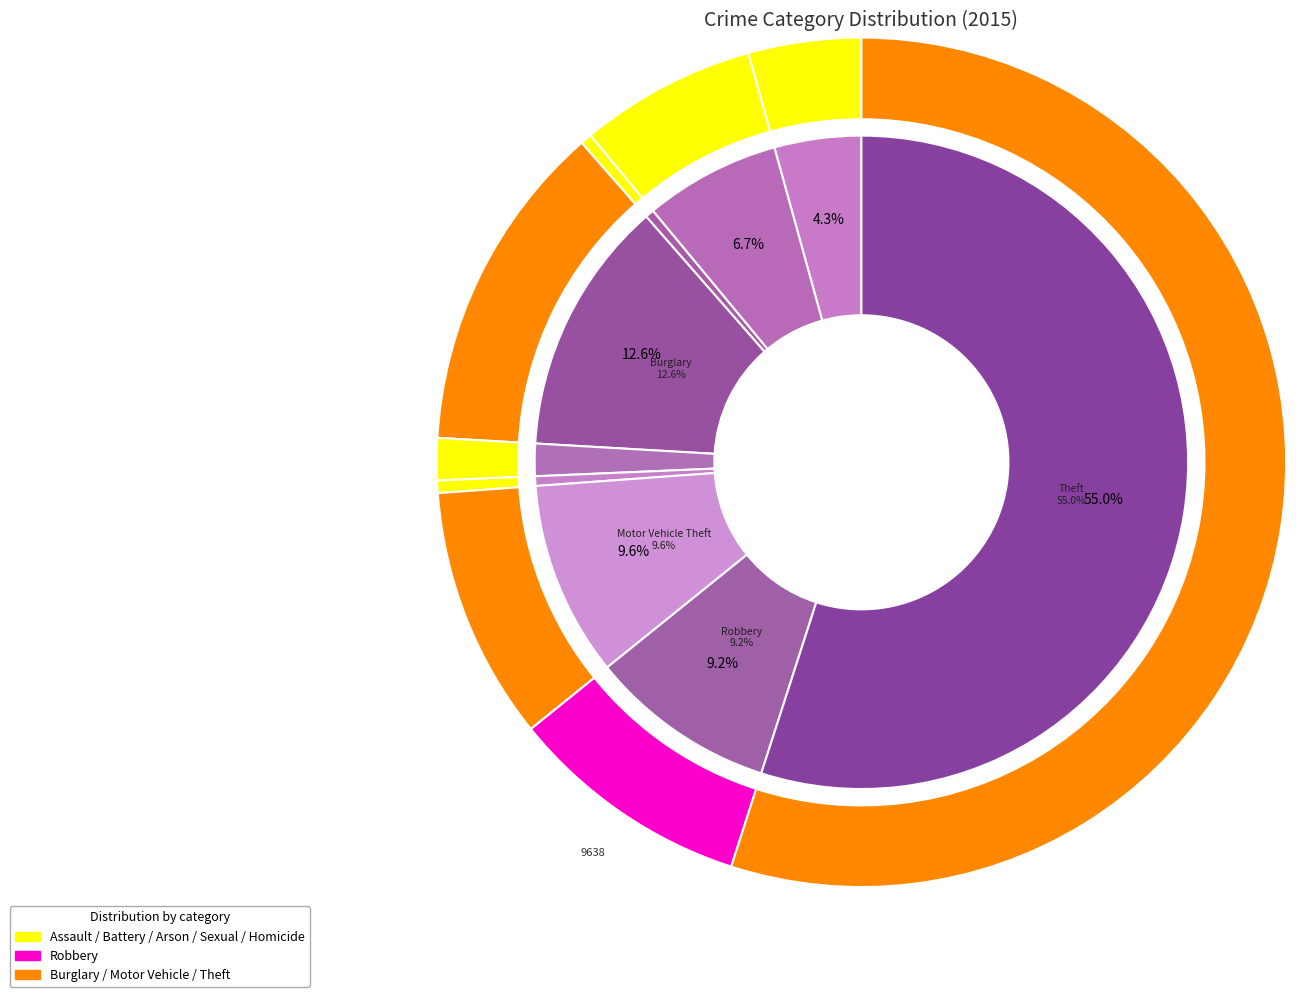

Which category has the biggest portion of the pie?

Theft